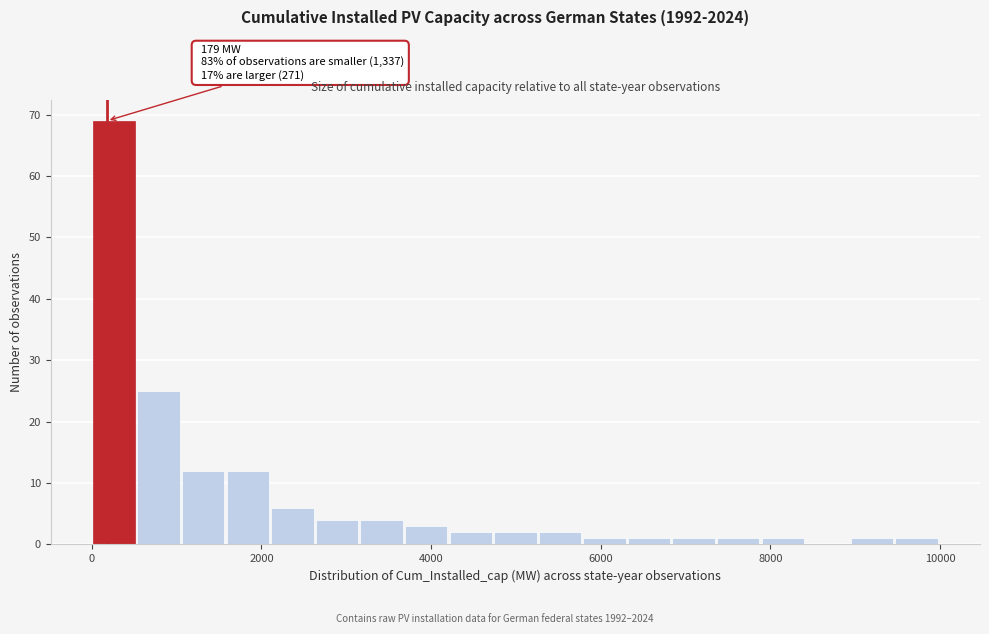

Around what value on the x-axis is the tallest bar? Give the approximate position of its centre, as read against the axis.

200